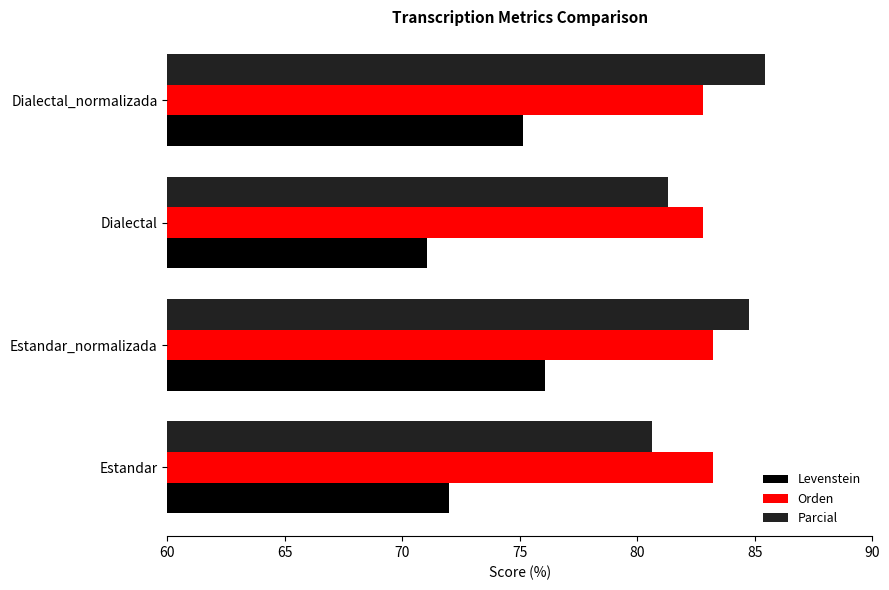

What is the lowest value of the Parcial series?

80.6